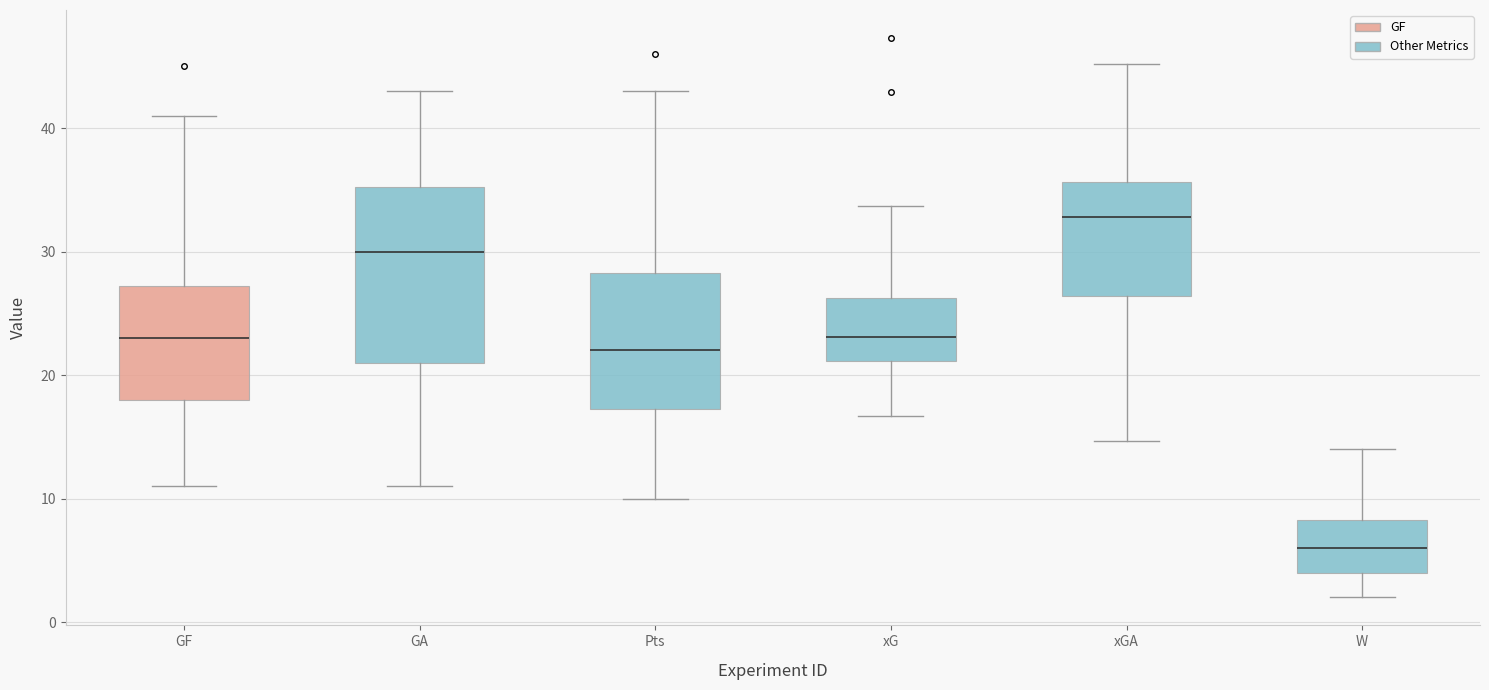

Which box has the highest median line?

xGA